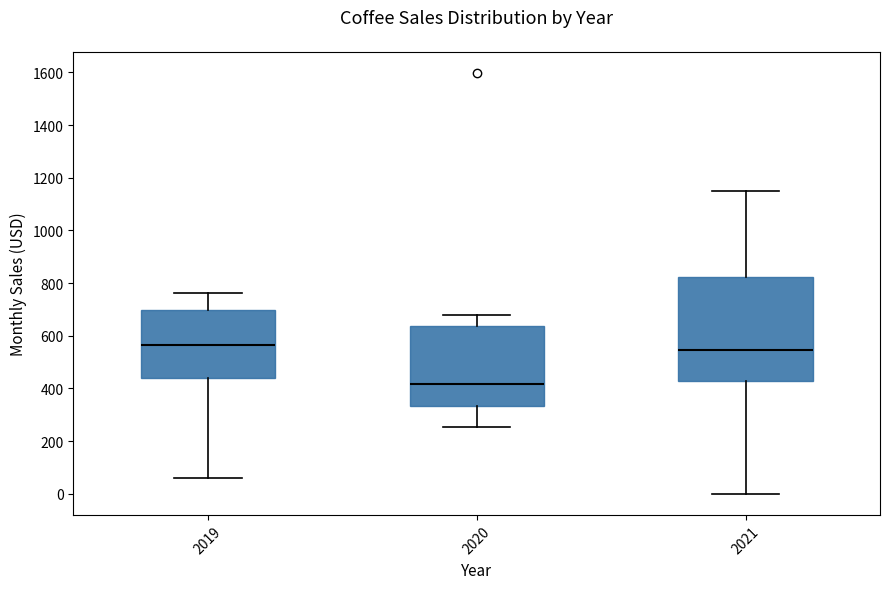

Where does the lower whisker of the box at x = 2019 end on the y-axis? The values are not printed on the chart, so give them approximately, as read against the axis.

60